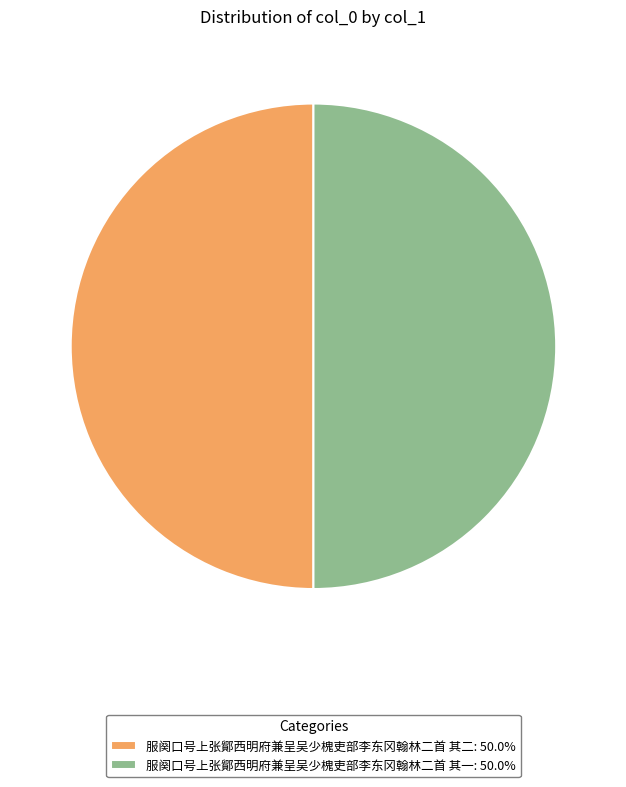

Is the sum of 服阕口号上张鄮西明府兼呈吴少槐吏部李东冈翰林二首 其二: 50.0% and 服阕口号上张鄮西明府兼呈吴少槐吏部李东冈翰林二首 其一: 50.0% greater than half?

Yes